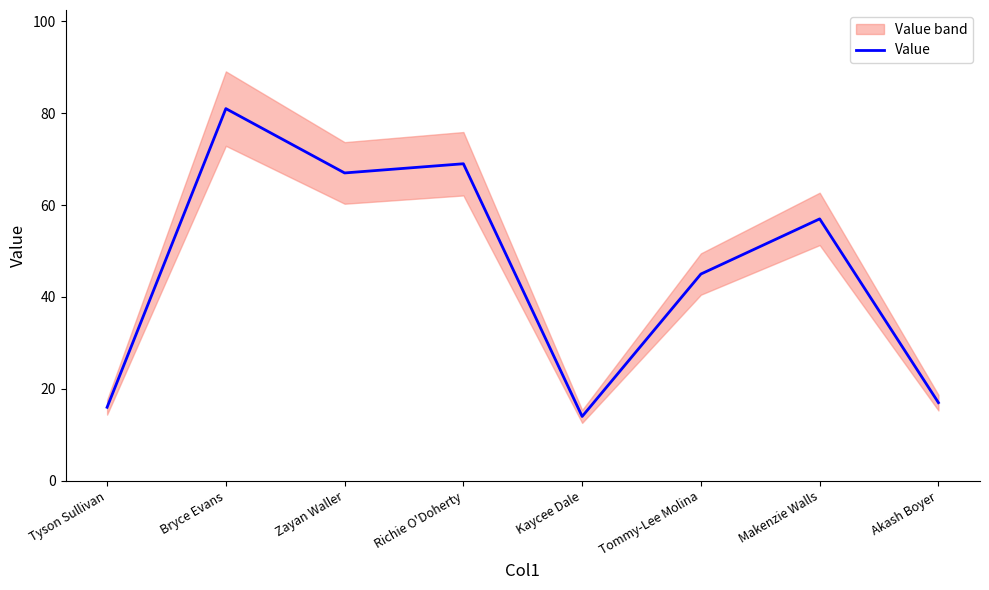

What is the label of the 6th point from the left?

Tommy-Lee Molina